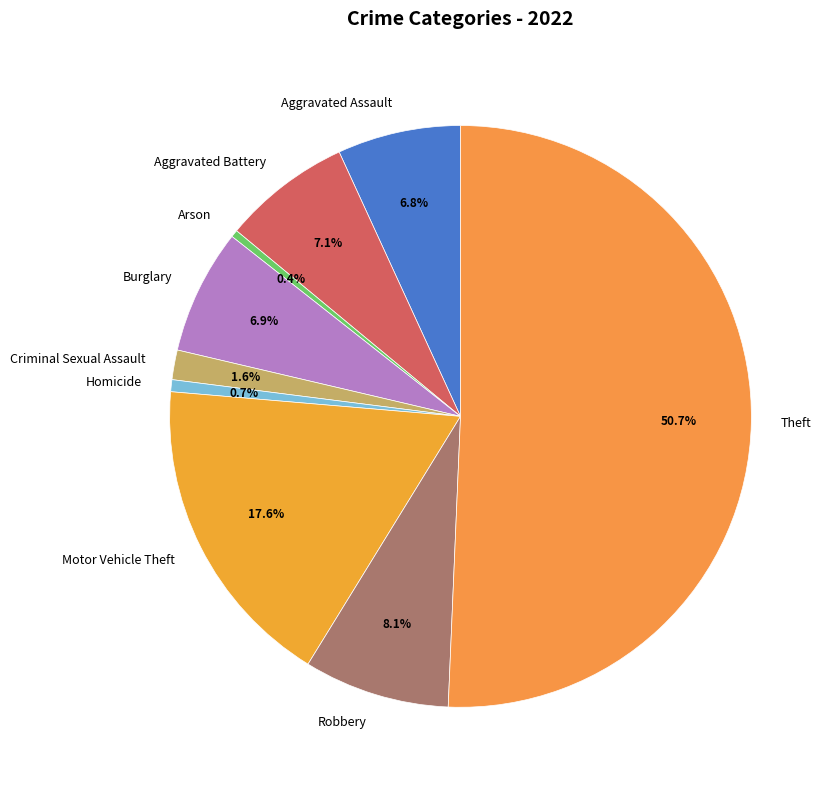

To the nearest percent, what is the difference between the largest and smallest slice percentages?

50%